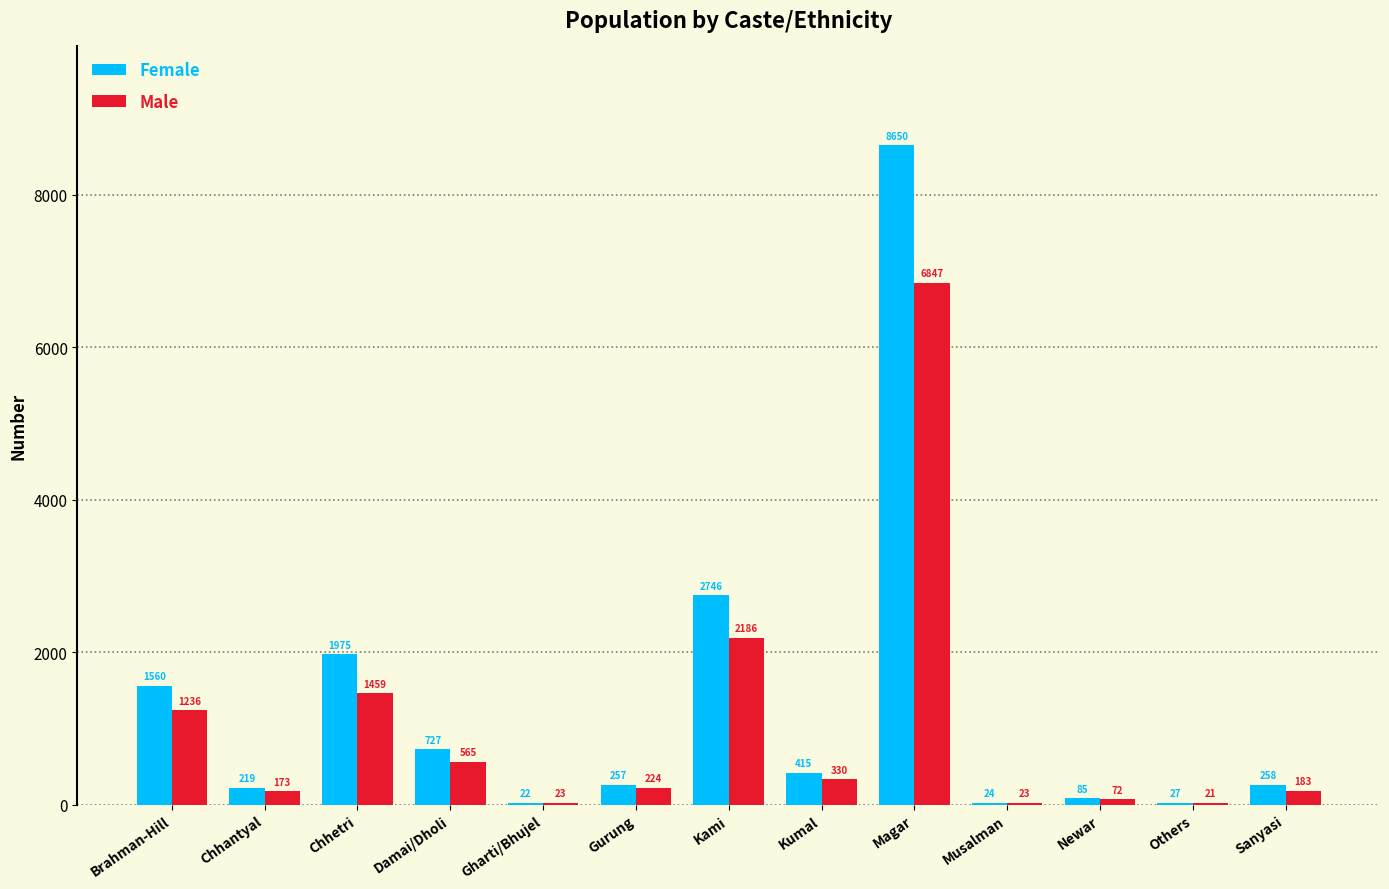

Reading left to right, what are all the values shown in this chart?

Female: 1560	219	1975	727	22	257	2746	415	8650	24	85	27	258
Male: 1236	173	1459	565	23	224	2186	330	6847	23	72	21	183